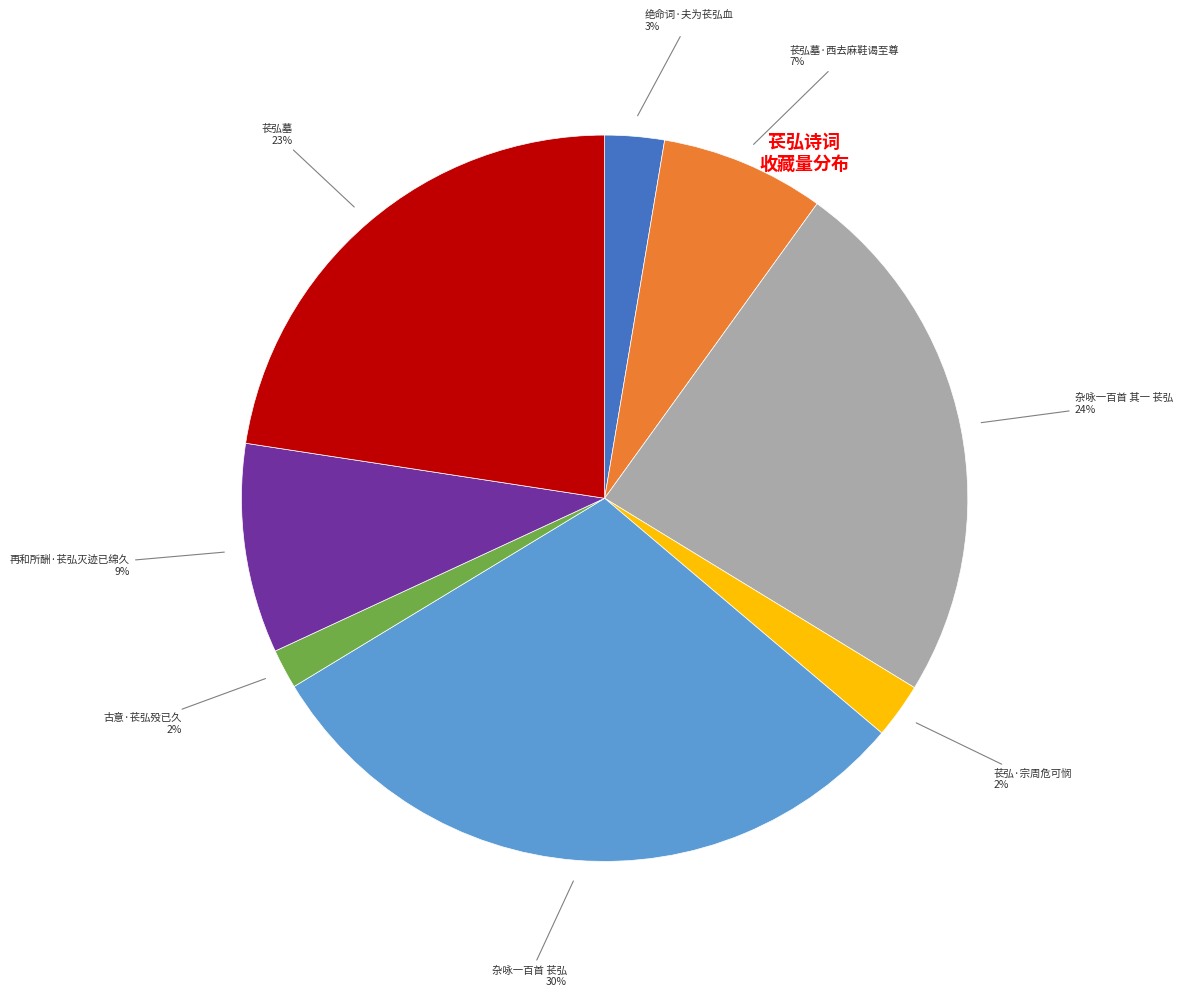

To the nearest percent, what is the difference between the largest and smallest slice percentages?

28%